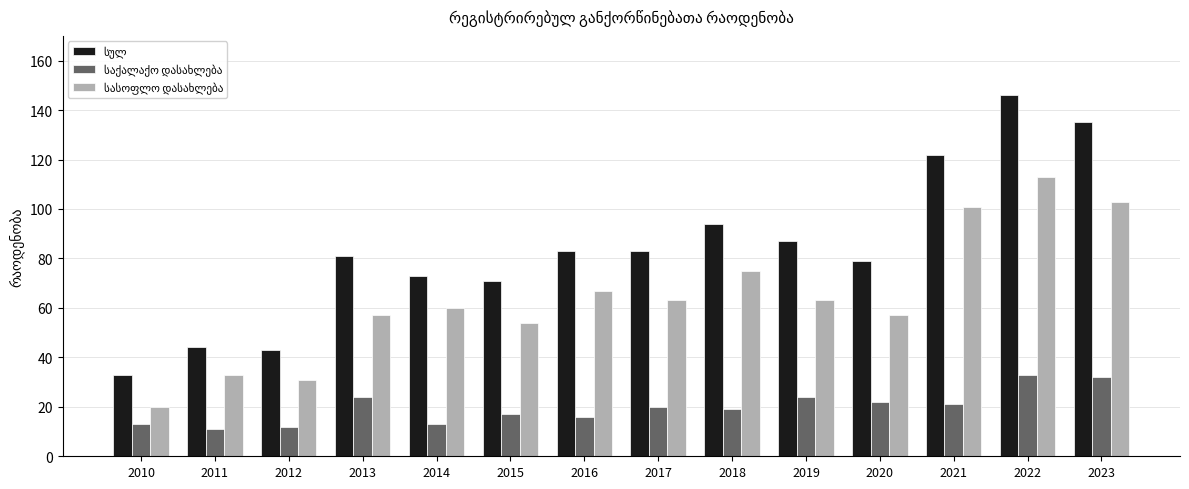

How many series are shown in this chart?

3